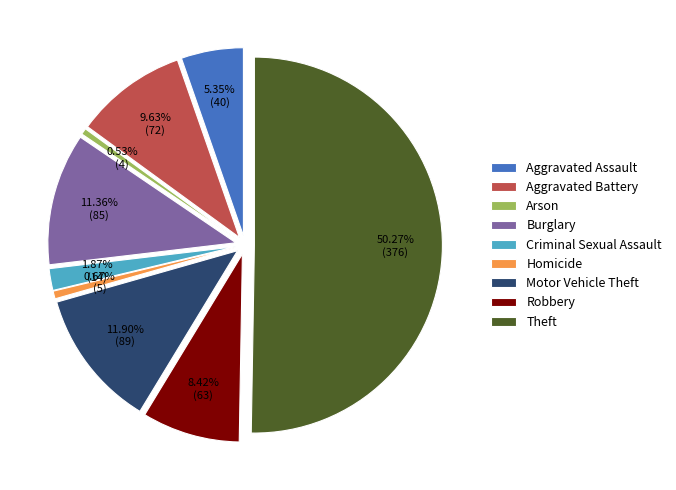

What is the majority slice?

Theft